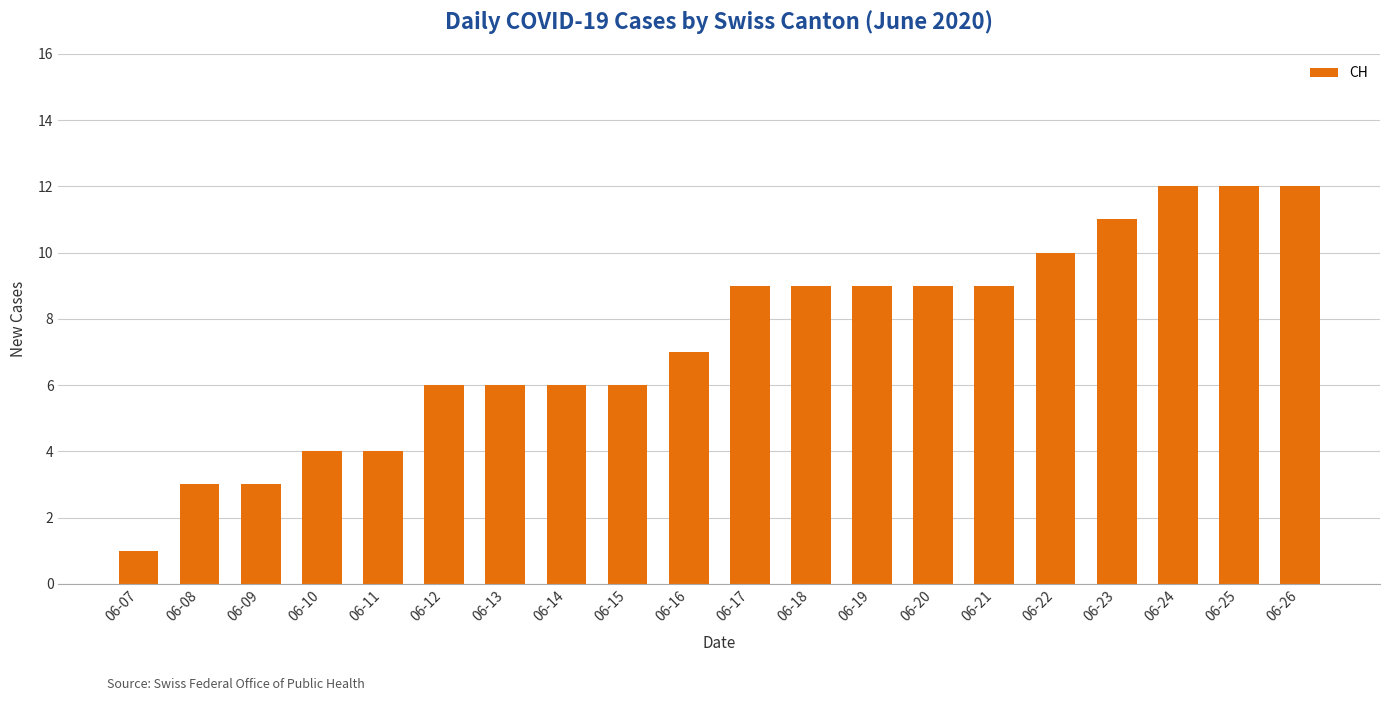

Reading left to right, transcribe all the data shown in this chart.

1	3	3	4	4	6	6	6	6	7	9	9	9	9	9	10	11	12	12	12